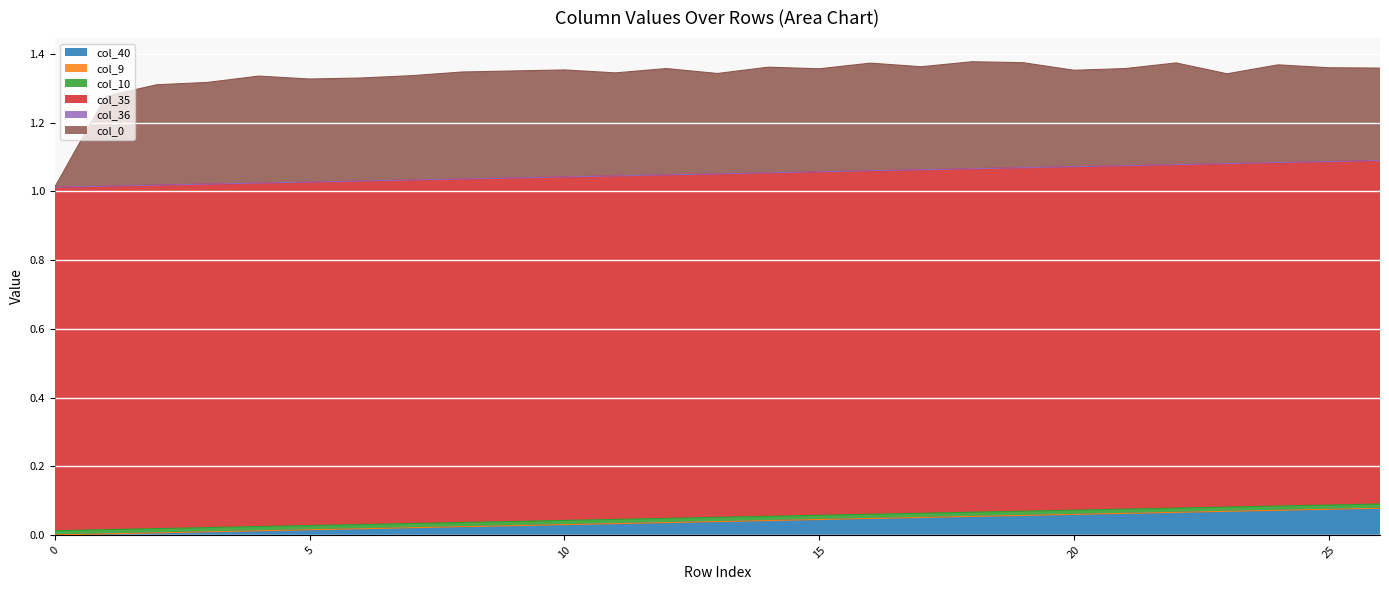

True or false: col_36 and col_9 intersect in this chart.

False